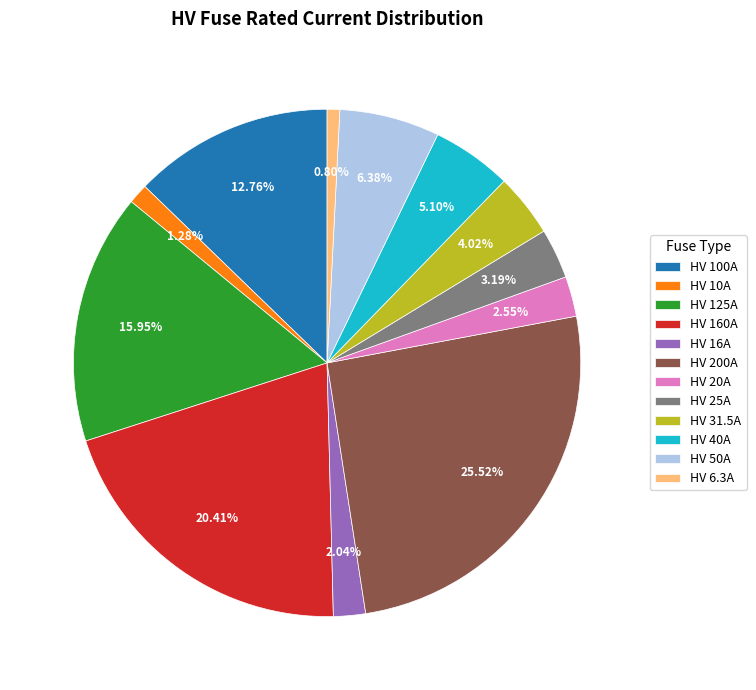

Which category has the biggest portion of the pie?

HV 200A